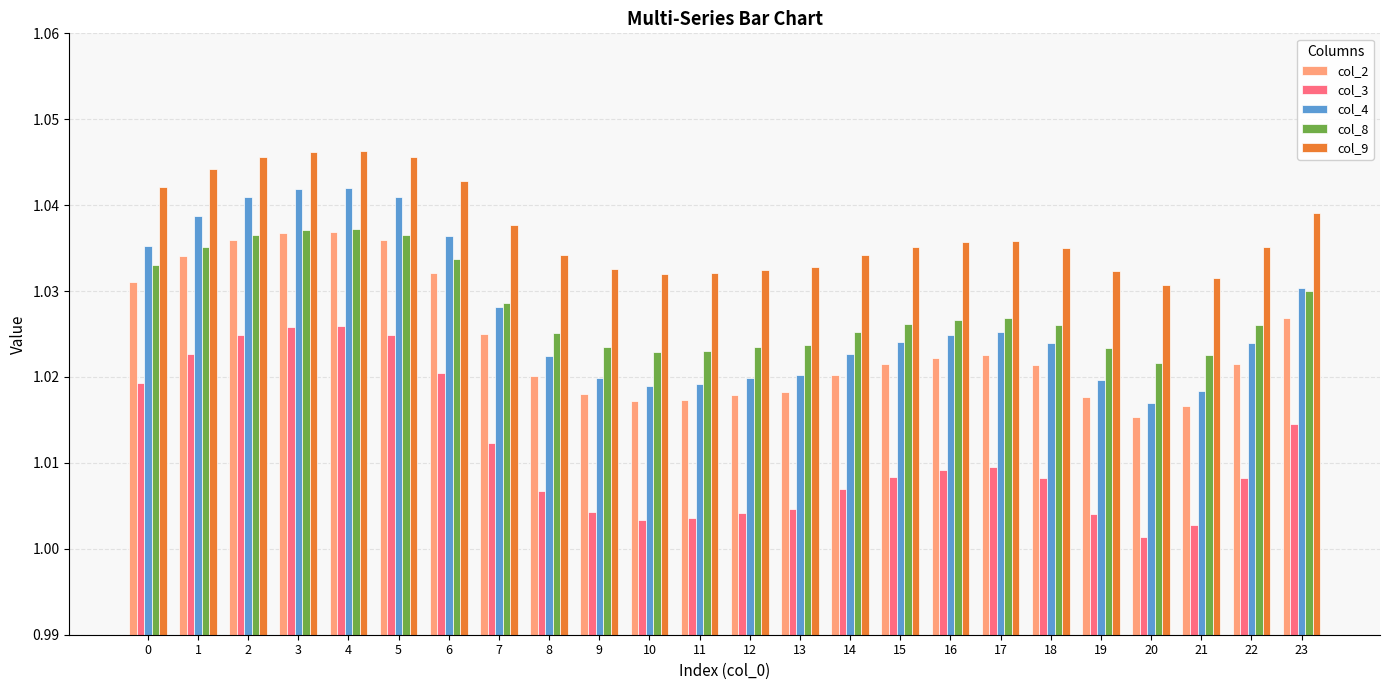

What is the sum of the col_2 values at 17 and 6?

2.1